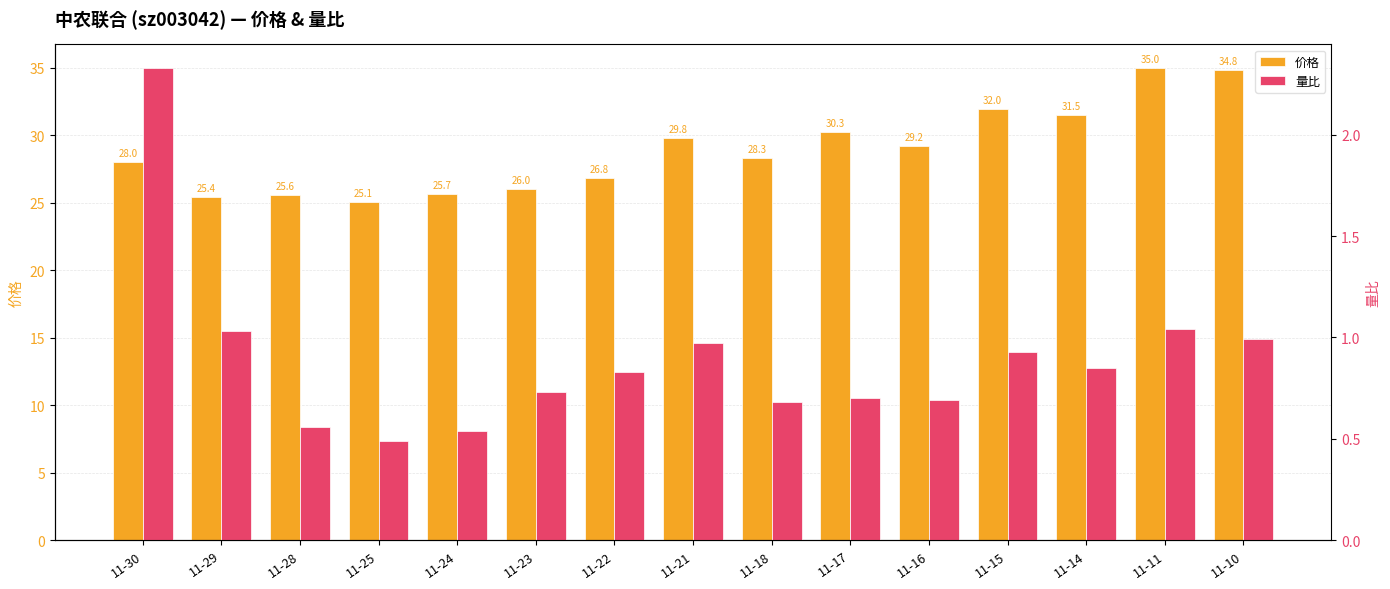

What are all the series names shown in the legend?

价格, 量比